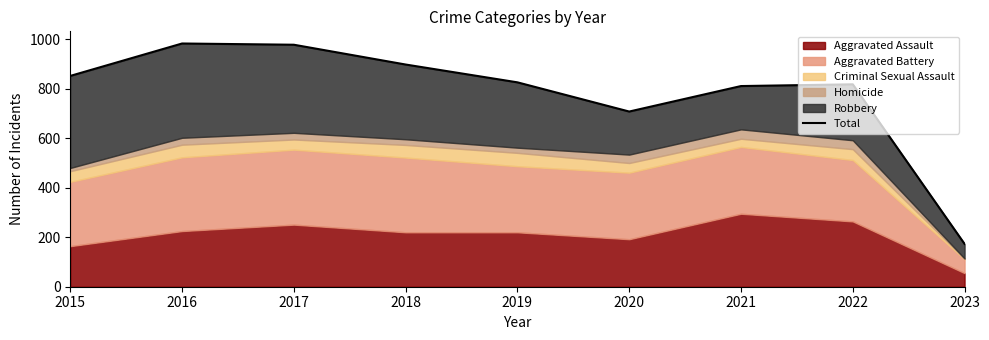

Reading left to right, list all the values displayed in this chart.

852	983	978	898	826	708	811	818	173